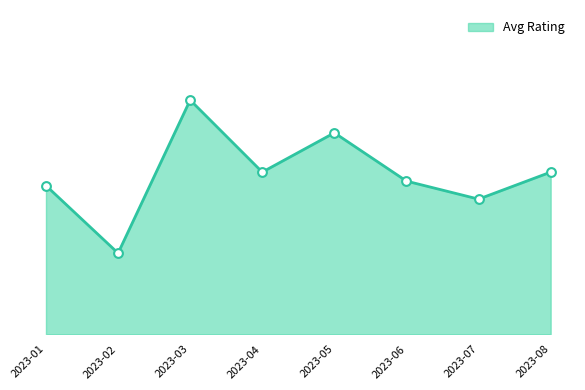

Is this an area chart (filled region under the line)?

Yes